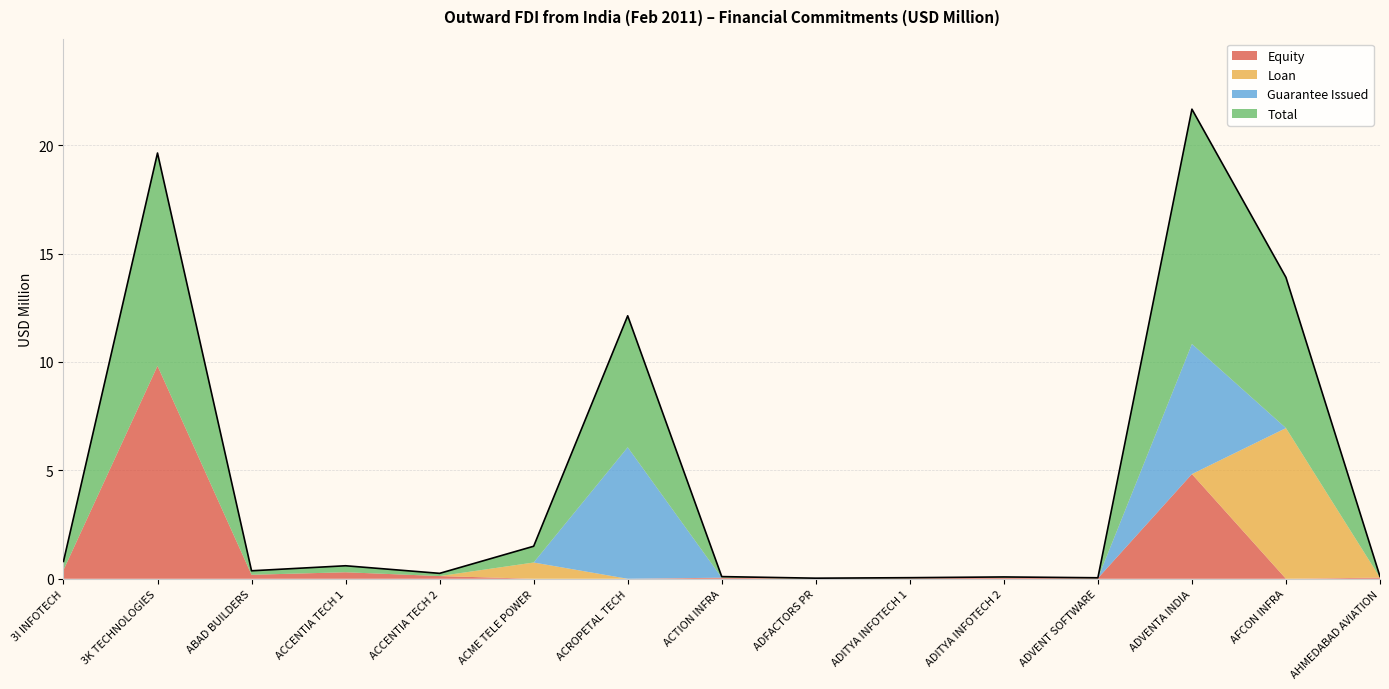

After their last crossing, which series has the higher values: Loan or Equity?

Equity